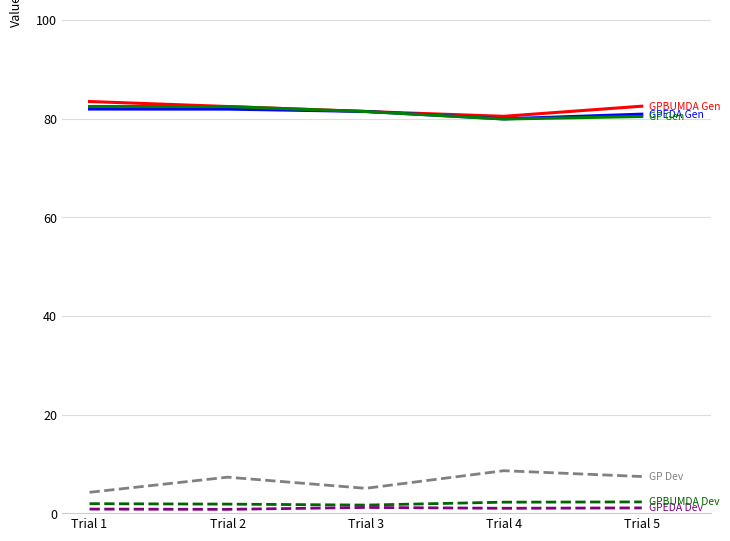

What is the maximum value shown in the chart?

83.5